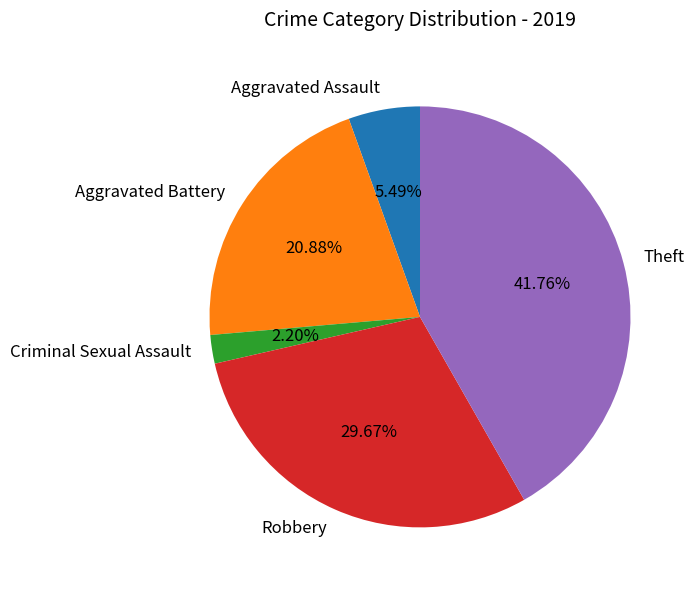

What percentage is NOT represented by Aggravated Battery?

79.1%